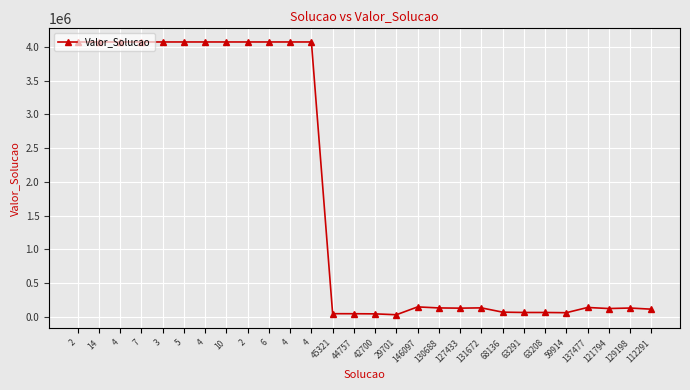

Approximately how many times larger is the value at 4 compared to 10?

1.0